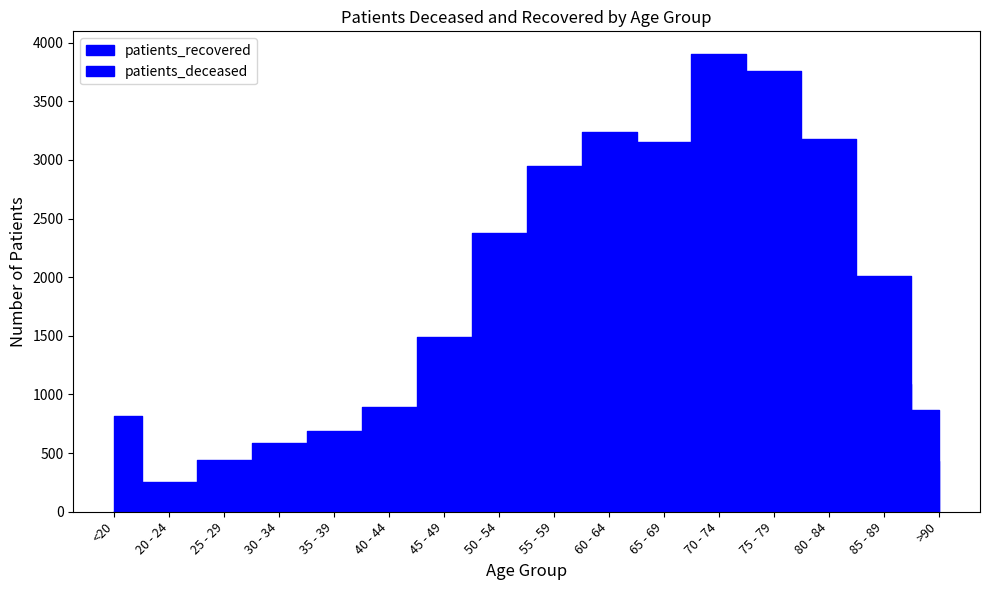

At how many categories does at least one series exceed 1154?

9